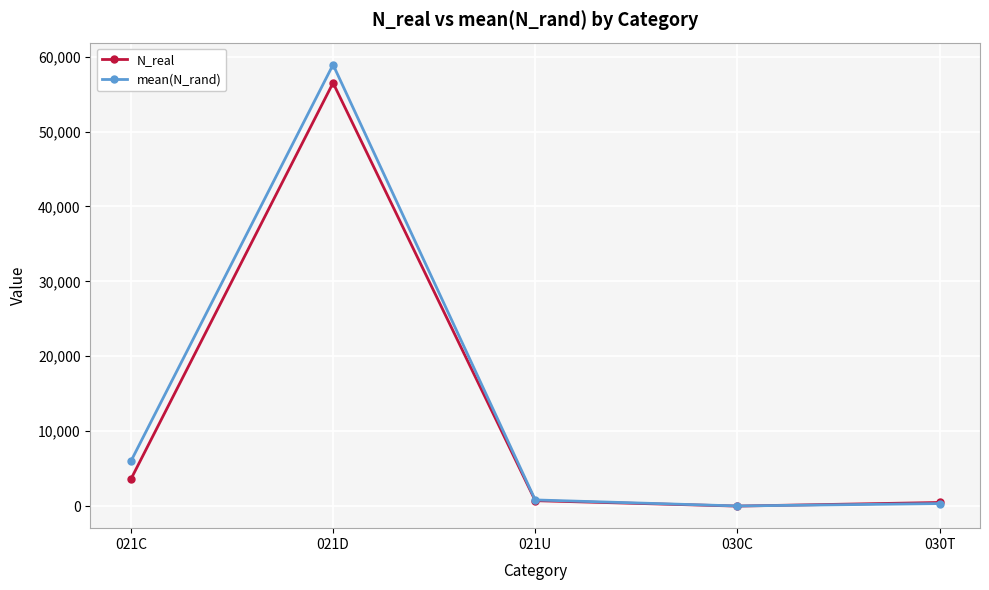

At which label is N_real closest to 28249?

021C